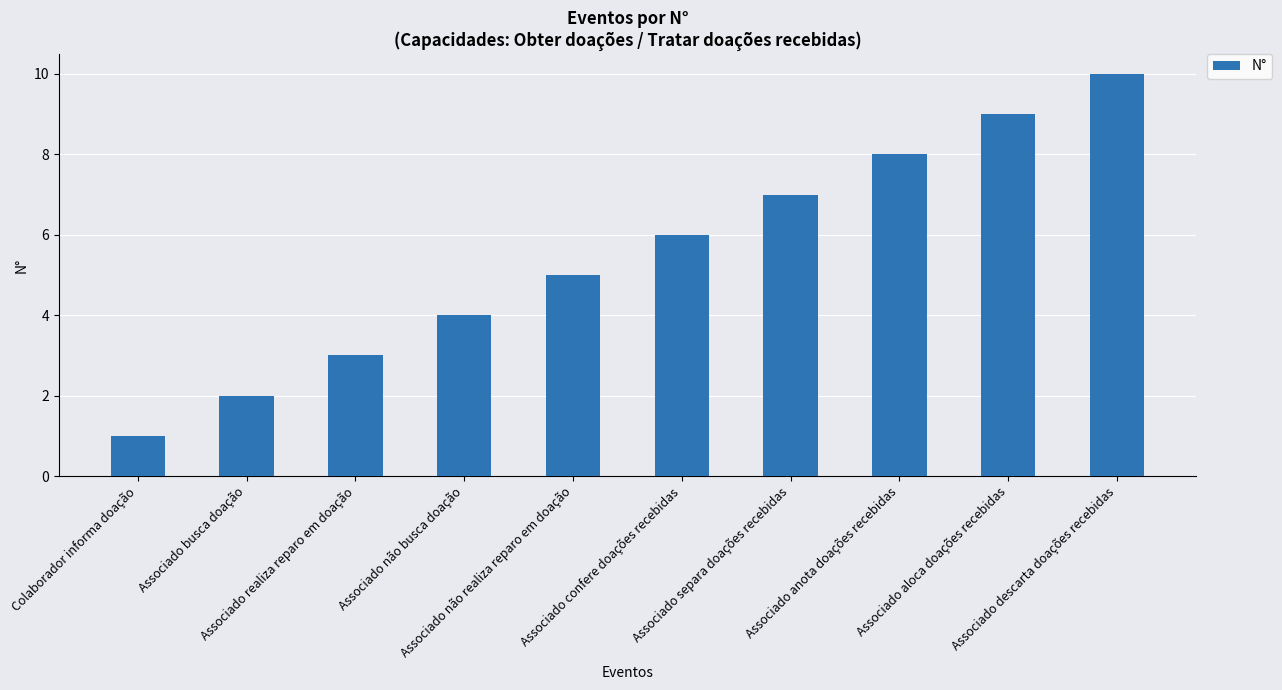

Which label corresponds to the largest value in the chart?

Associado descarta doações recebidas